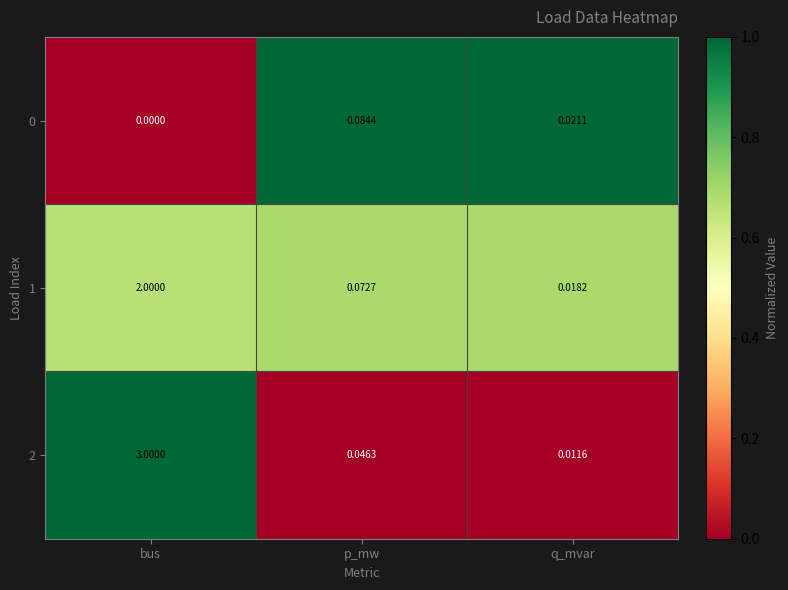

At which category is the sum across all series the highest?

bus